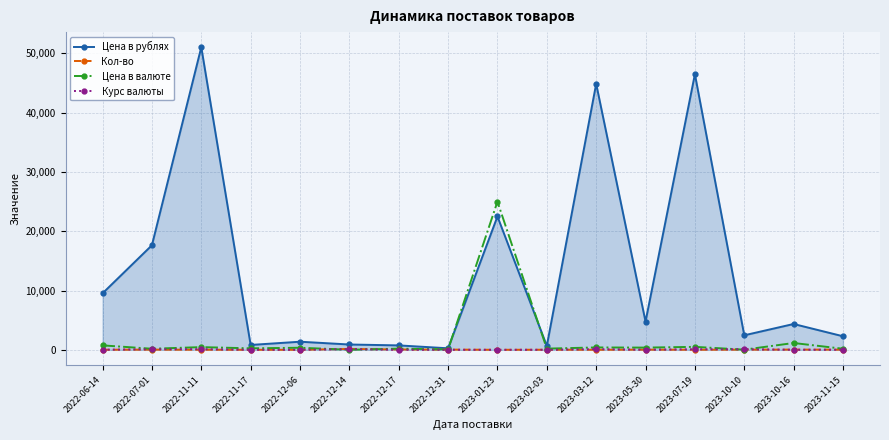

At which label does Цена в рублях first exceed 4358?

2022-06-14